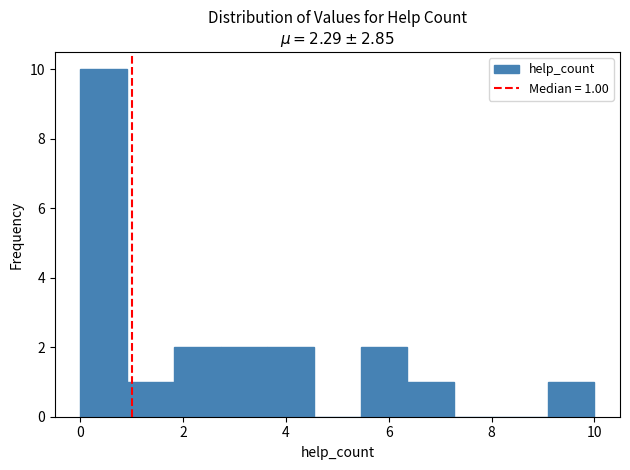

Which range on the x-axis has the tallest bar?

0.0 to 1.0